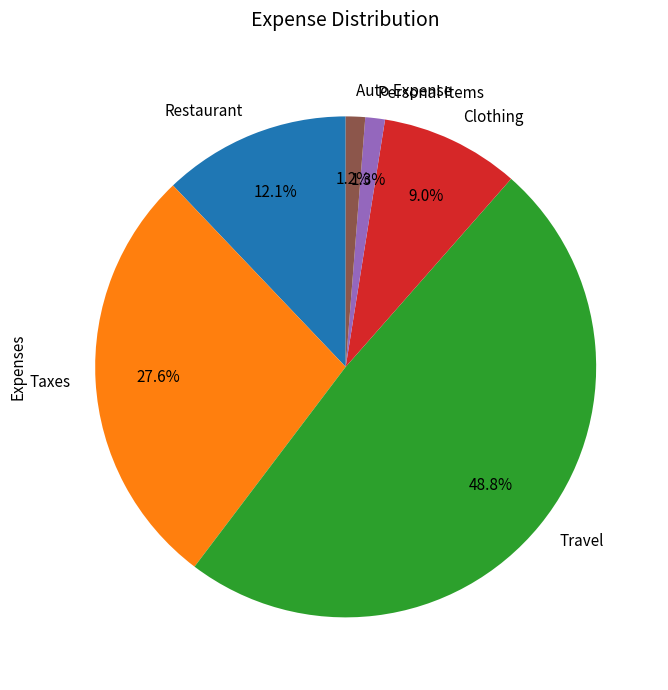

To the nearest percent, what is the average slice percentage?

17%